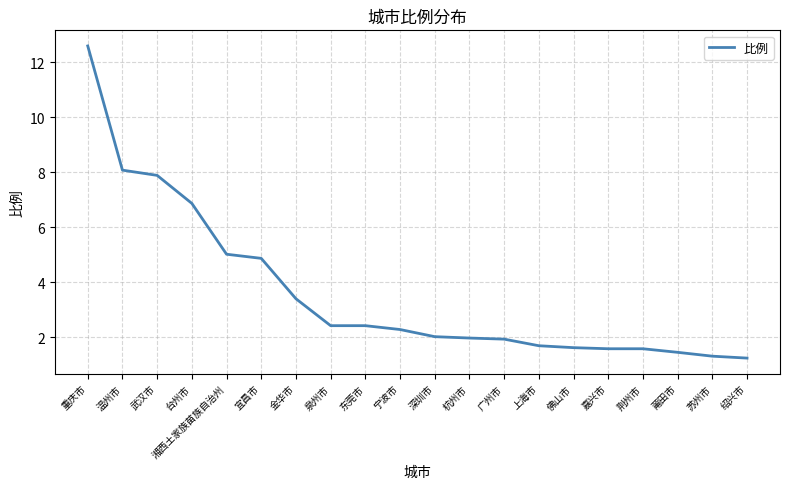

What is the sum of all values?

72.2